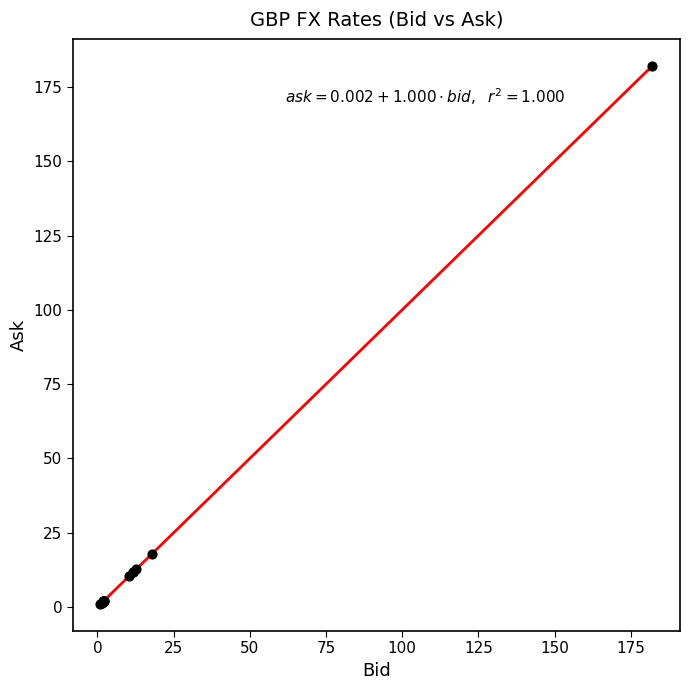

What Y value in the scatter plot is closest to 91?

17.9